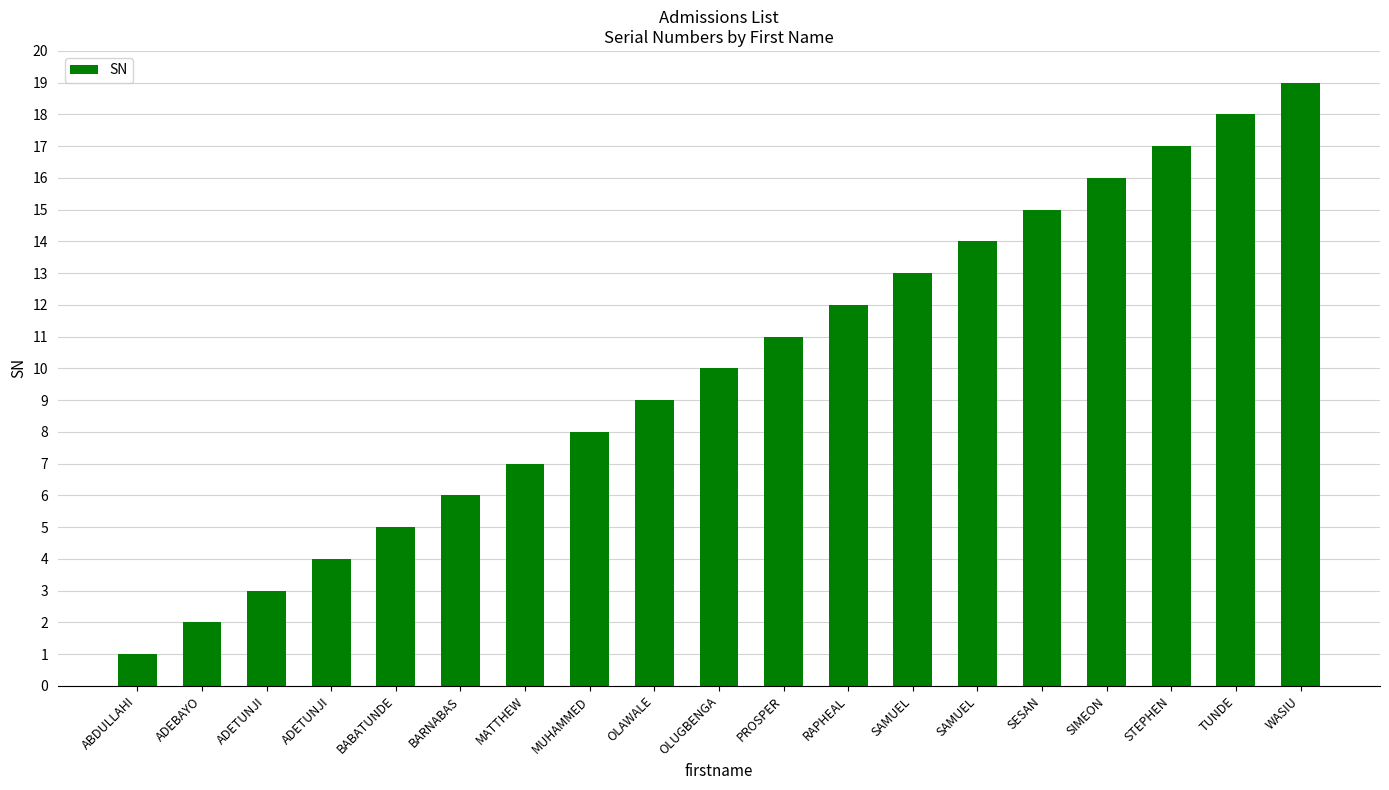

What is the sum of all values?

190